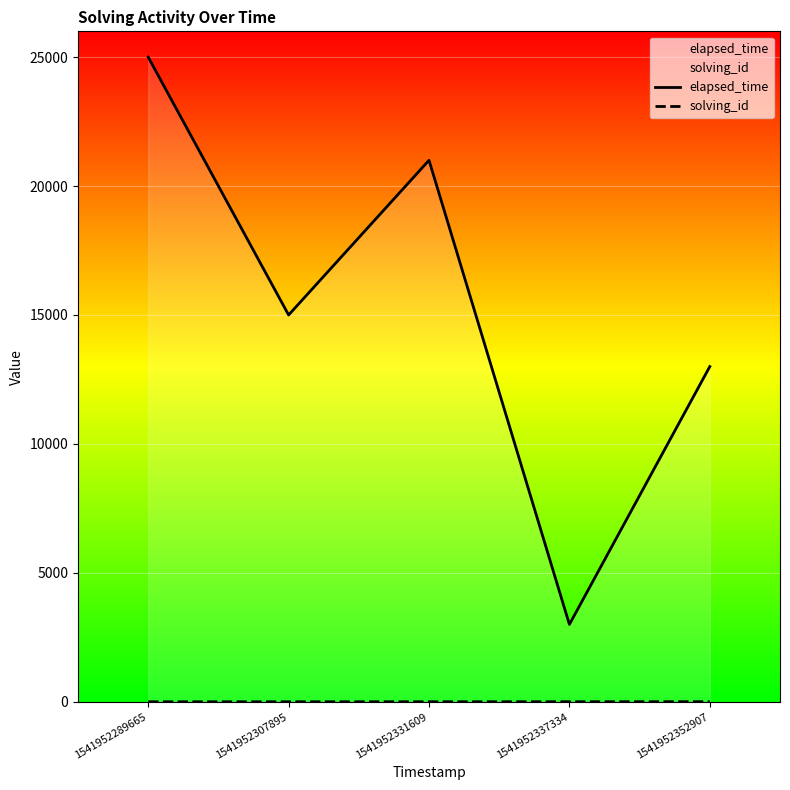

Reading left to right, extract all data points from this chart.

elapsed_time: 1541952289665=25000	1541952307895=15000	1541952331609=21000	1541952337334=3000	1541952352907=13000
solving_id: 1541952289665=1	1541952307895=2	1541952331609=3	1541952337334=4	1541952352907=5